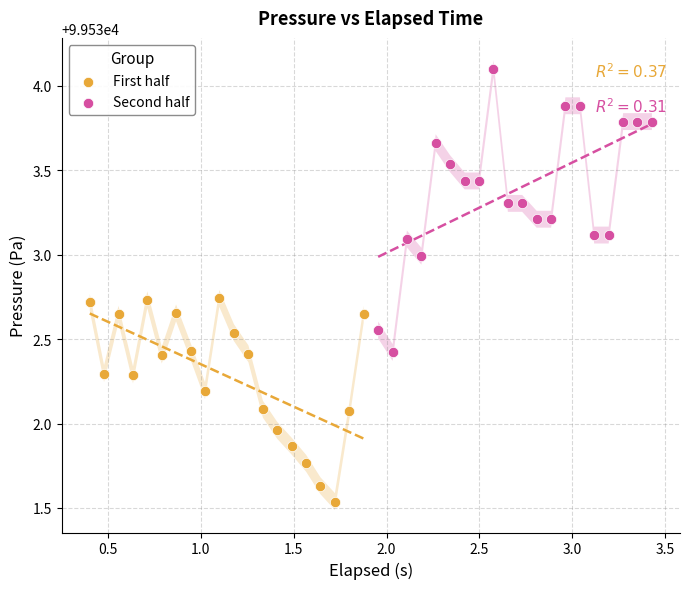

Which series has the largest Y range (max minus min)?

Second half